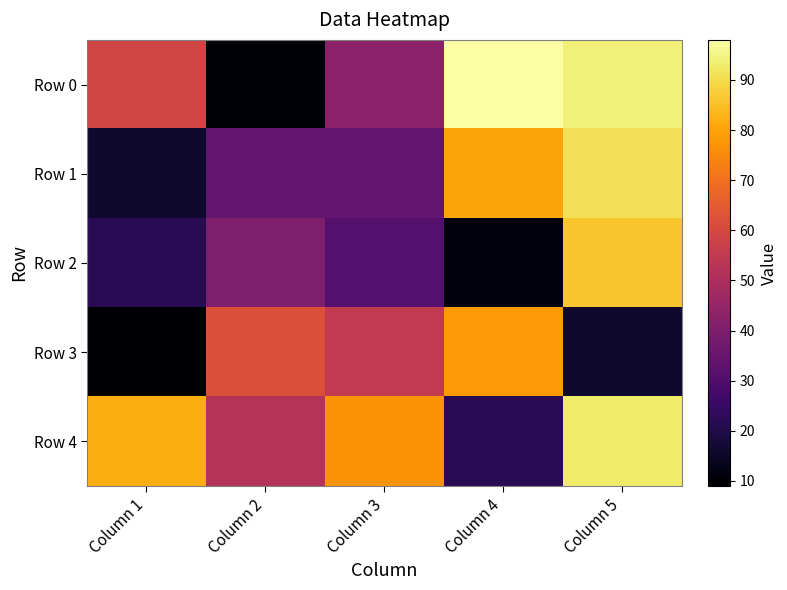

List the series in order of their peak value, lowest first.

Row 3, Row 2, Row 1, Row 4, Row 0